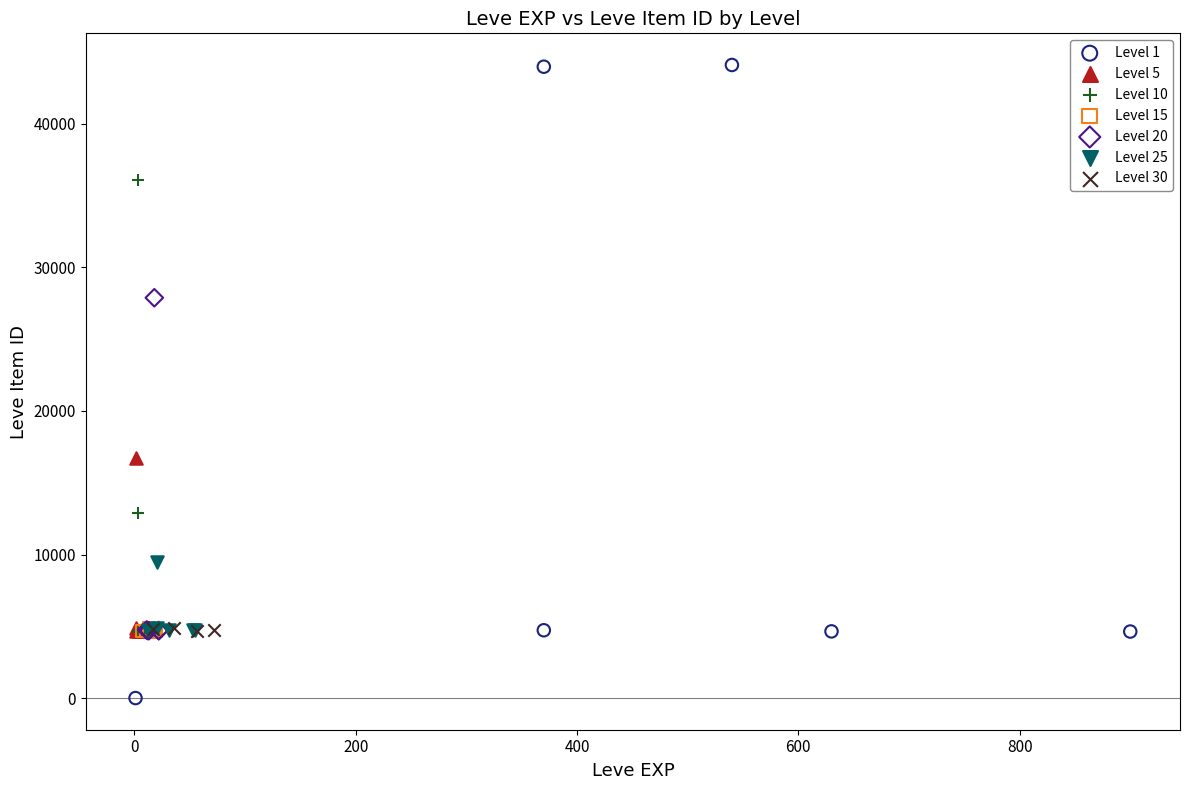

Which series reaches the maximum Y coordinate?

Level 1